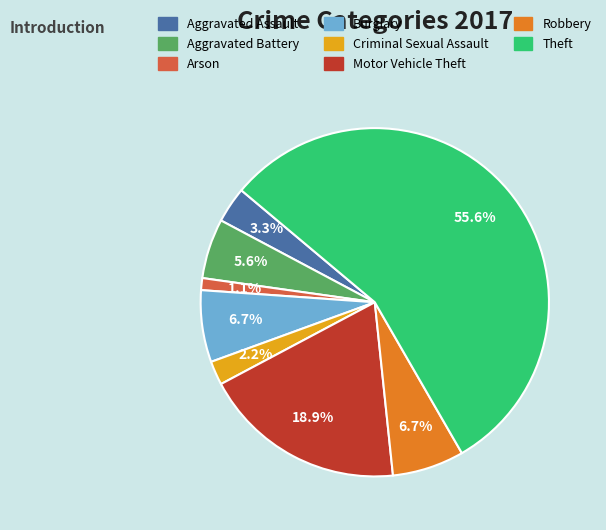

How many slices are in this pie chart?

8